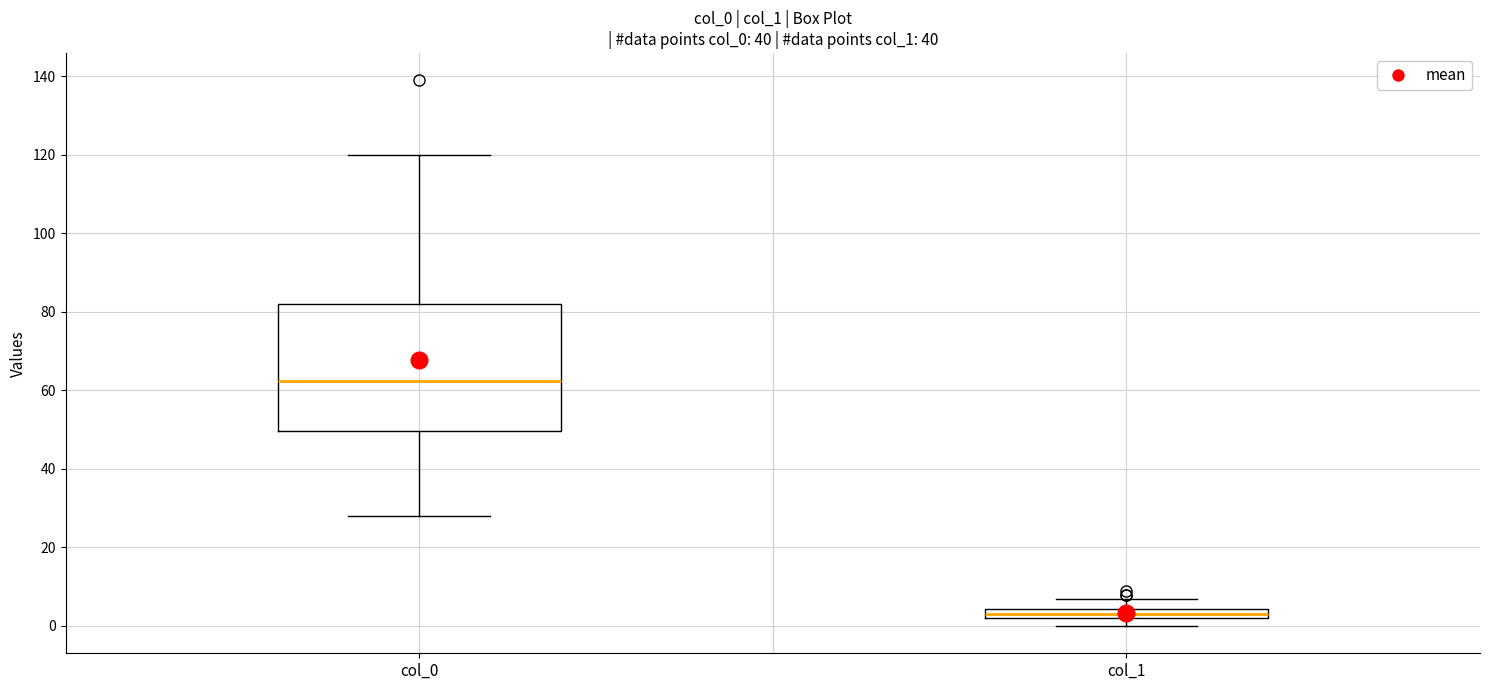

Where does the upper whisker of the box for col_1 end on the y-axis? The values are not printed on the chart, so give them approximately, as read against the axis.

8